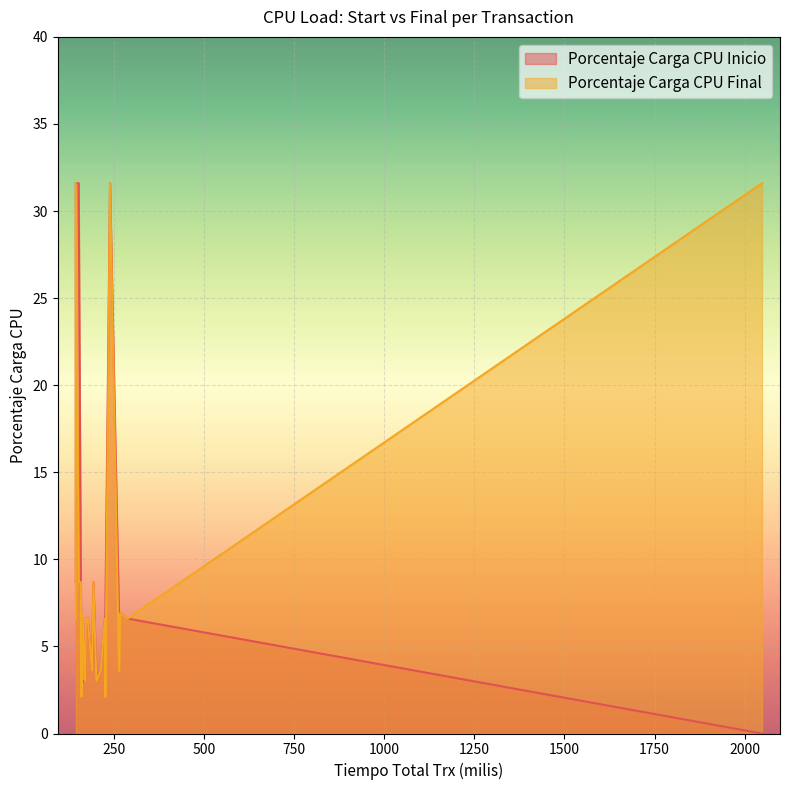

What is the difference between the maximum and second lowest values in the Porcentaje Carga CPU Final series?

29.5